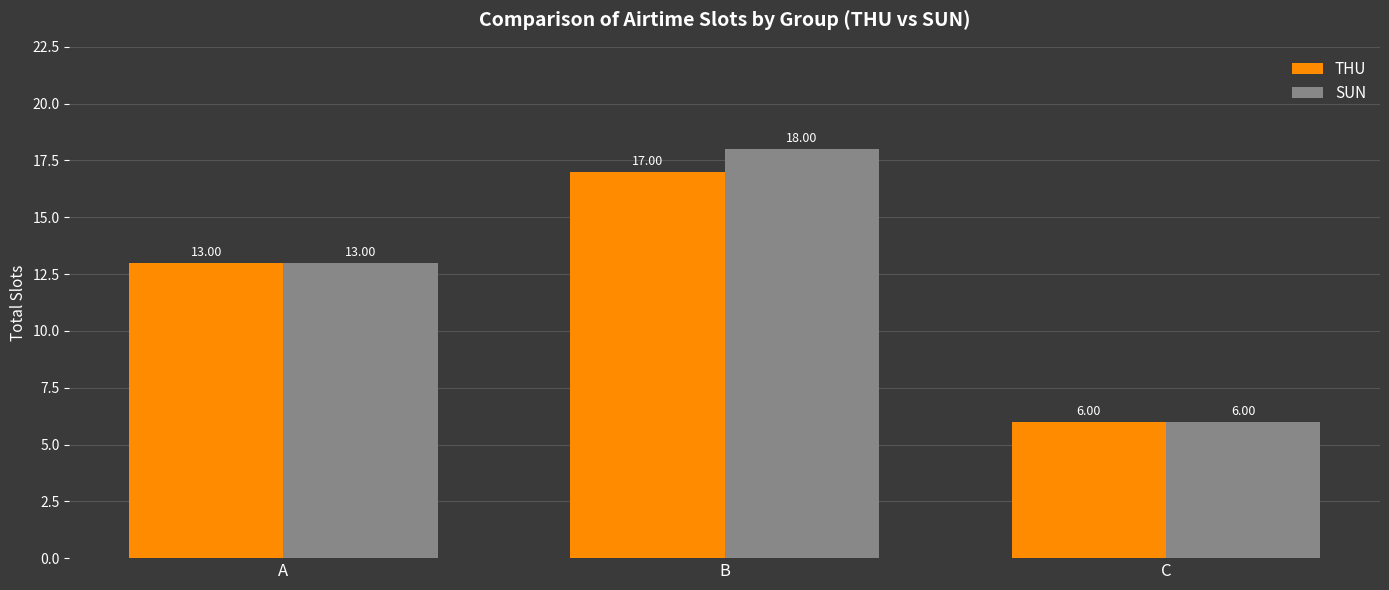

What is the value of the THU bar at the 2nd from the left?

17